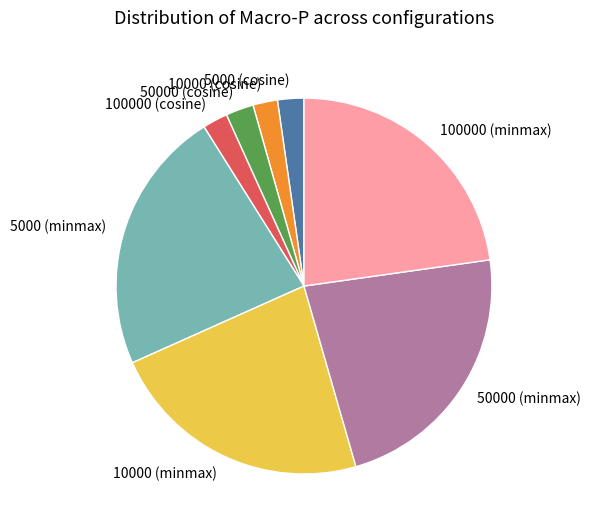

The 5000 (cosine) slice represents 15% of the pie. True or false?

False